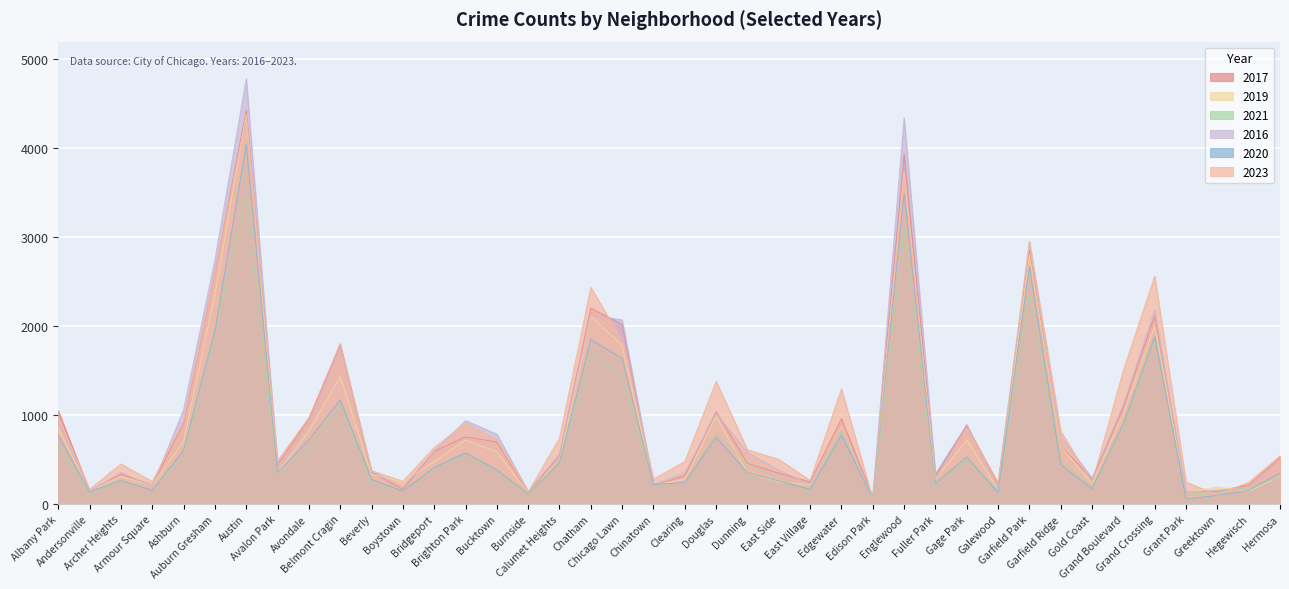

Where do 2019 and 2023 first cross each other?

Auburn Gresham and Austin